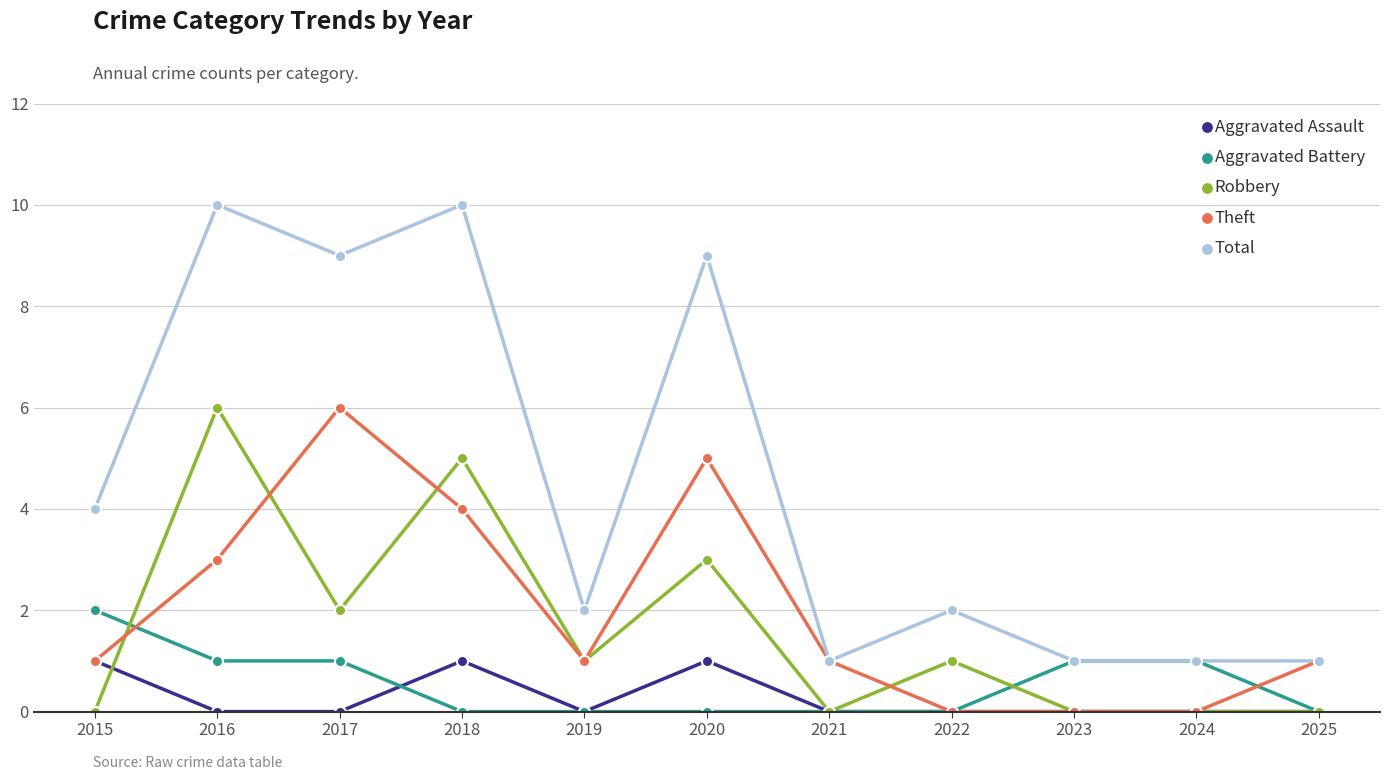

Rank the series at 2018 from lowest to highest value.

Aggravated Battery, Aggravated Assault, Theft, Robbery, Total